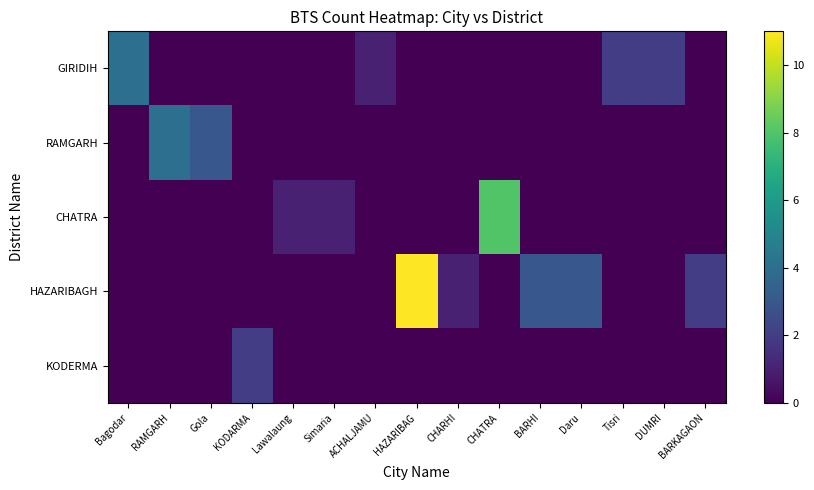

How many distinct data groups are displayed?

5